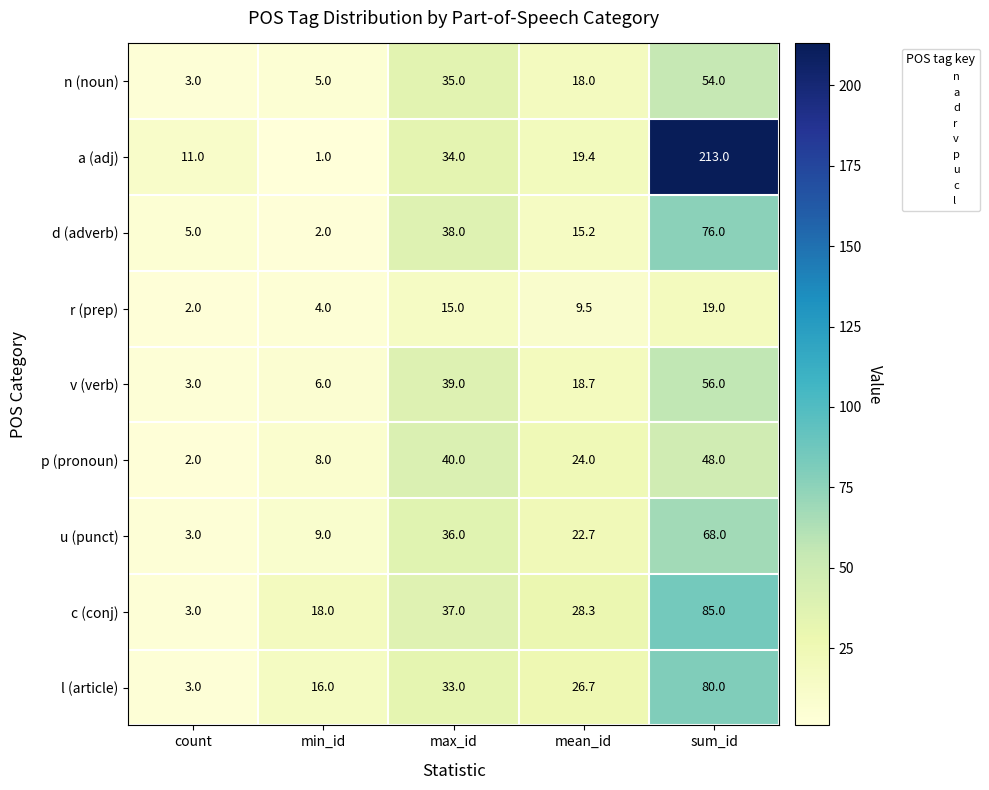

Is it true that l (article) equals 23.6 at min_id?

False